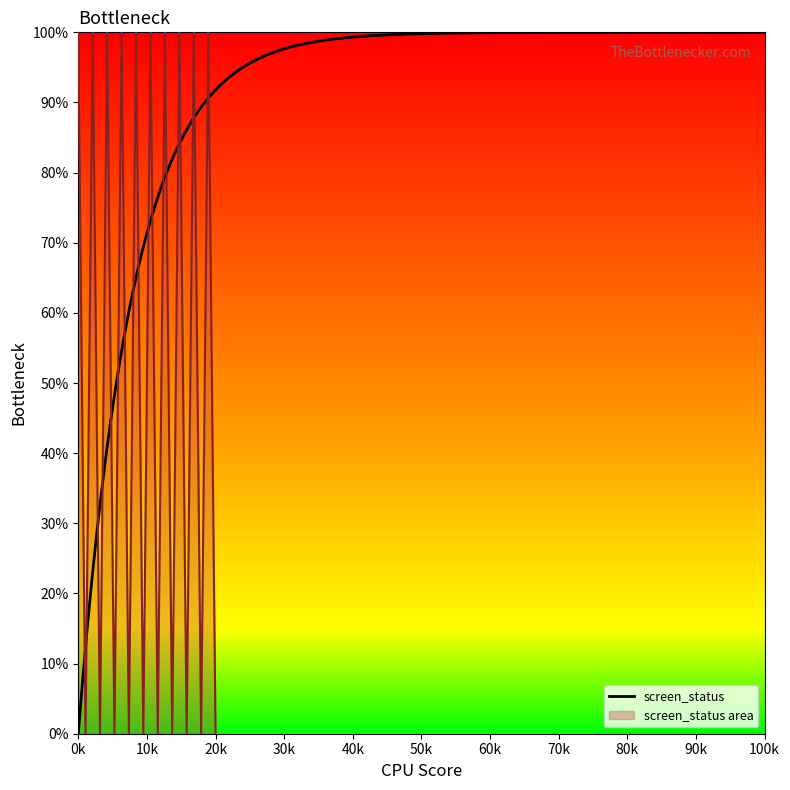

What is the value of the 9th point from the left?

100